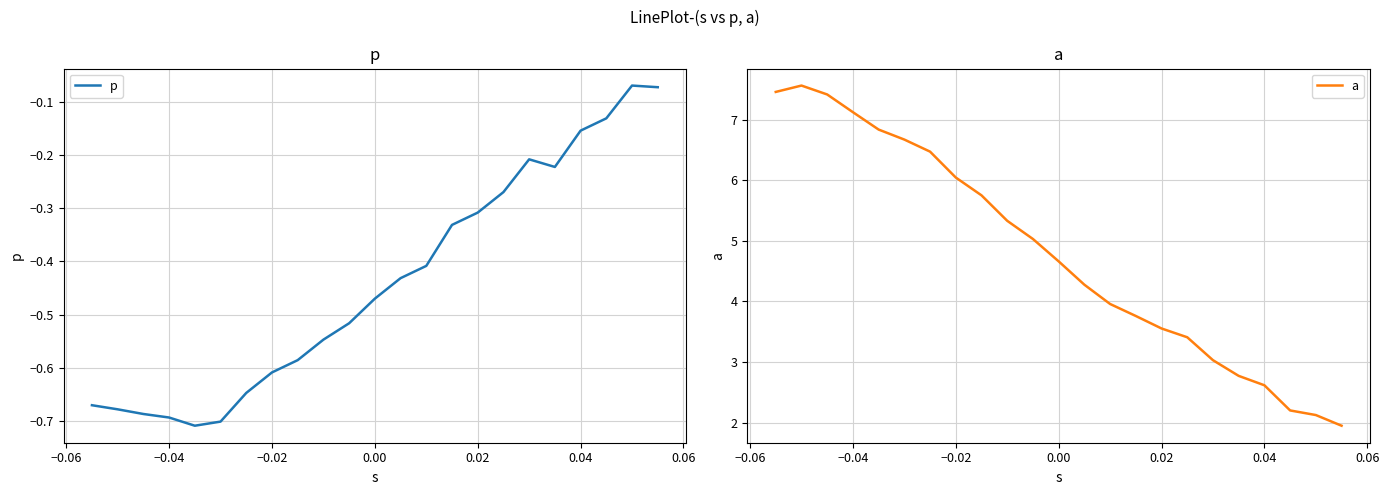

How many interior local peaks does the p series have?

2